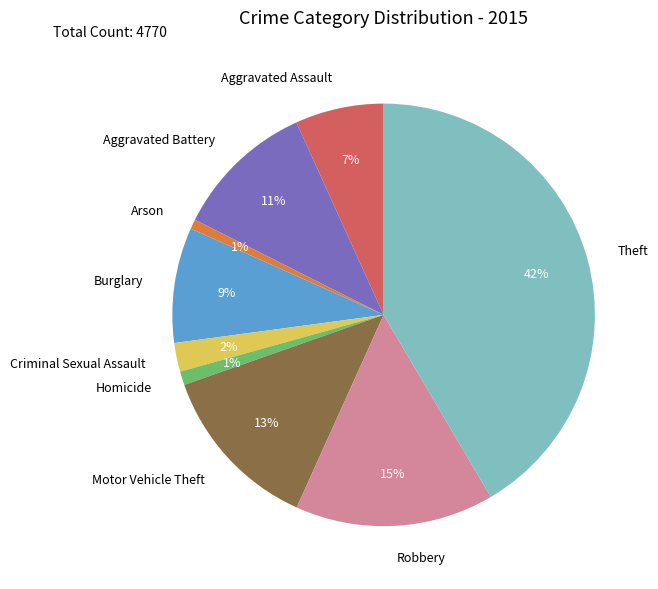

Does any single category account for the majority?

No